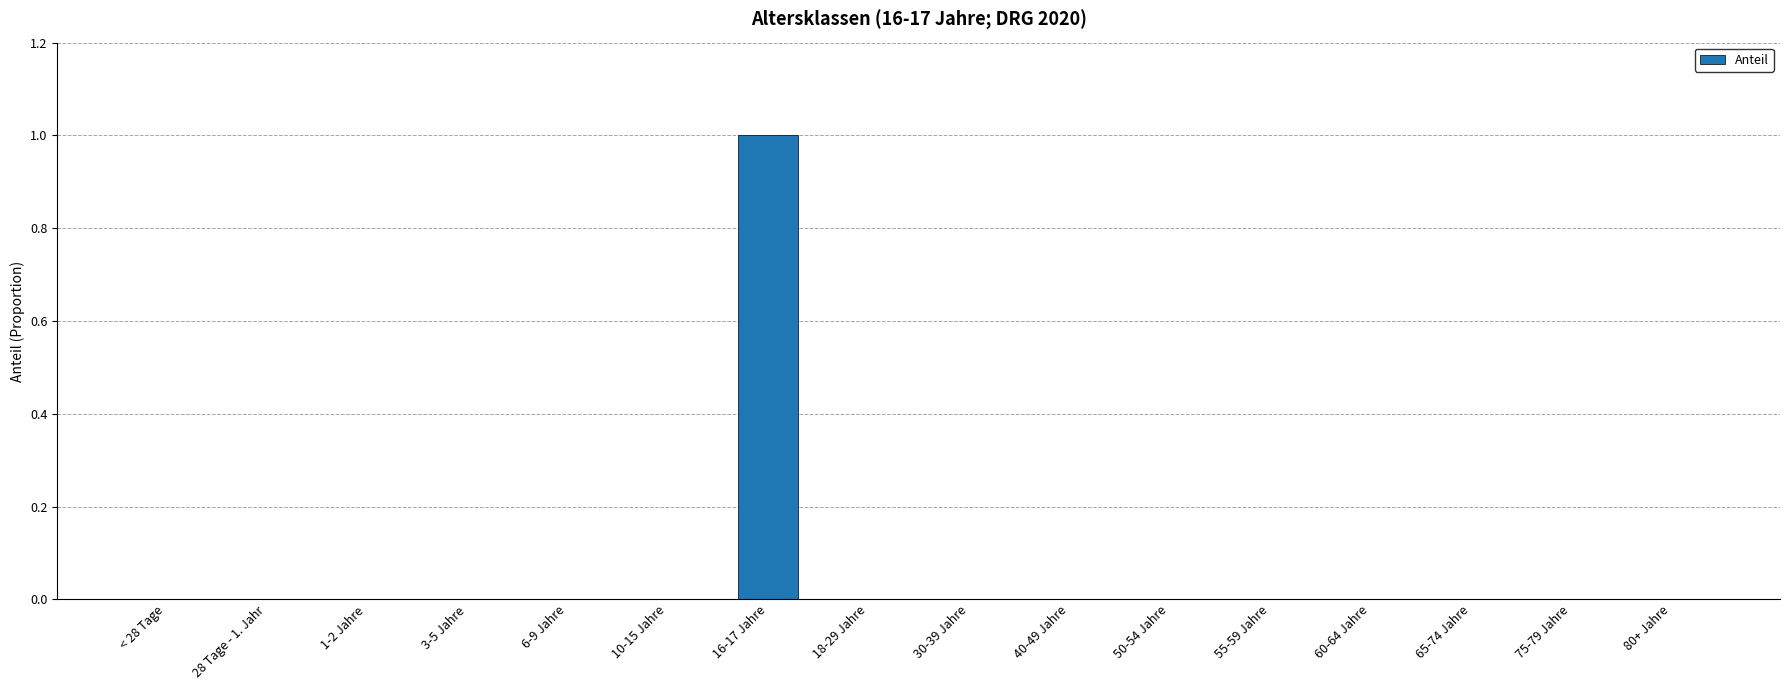

Reading left to right, what are all the values shown in this chart?

0	0	0	0	0	0	1	0	0	0	0	0	0	0	0	0